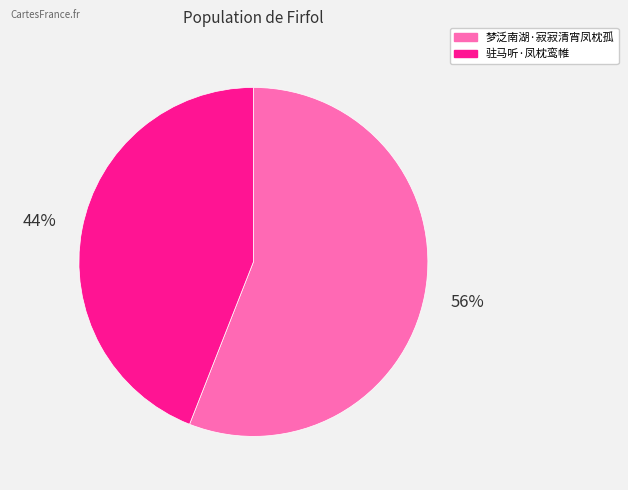

Rank the categories by value from highest to lowest.

梦泛南湖·寂寂清宵凤枕孤, 驻马听·凤枕鸾帷